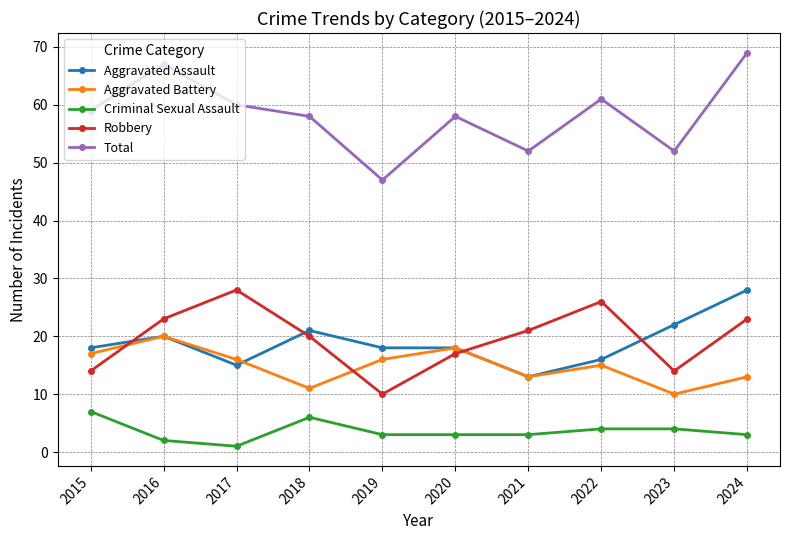

Where is the first local maximum for Robbery?

2017